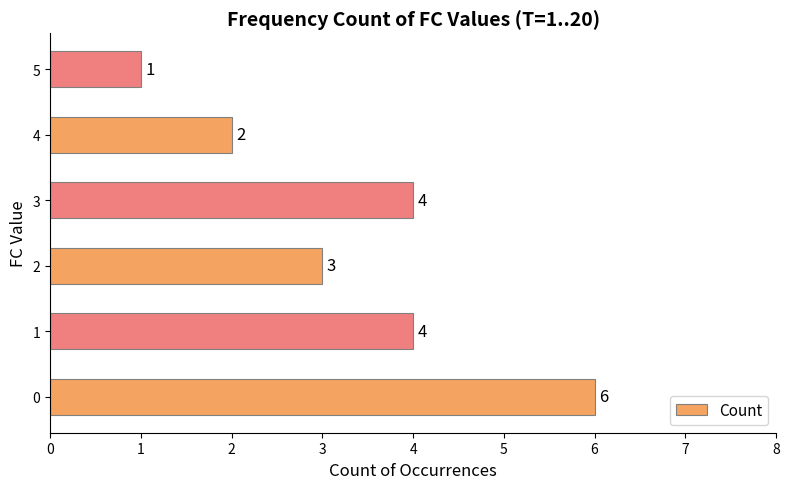

What is the sum of the values at 4 and 5?

3